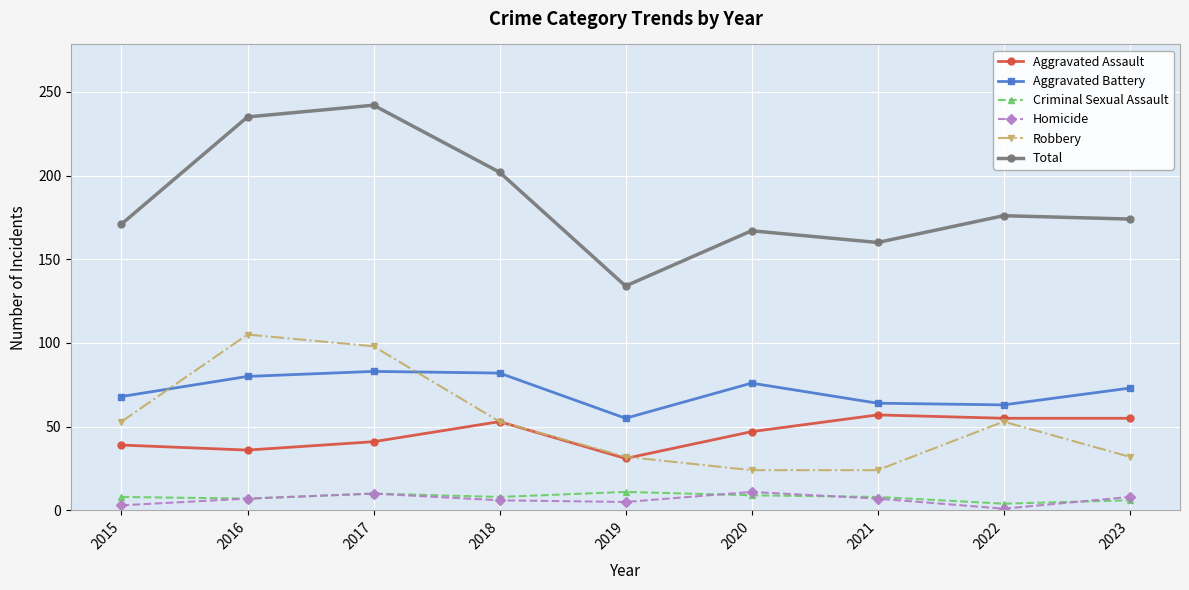

At how many categories does at least one series exceed 223?

2